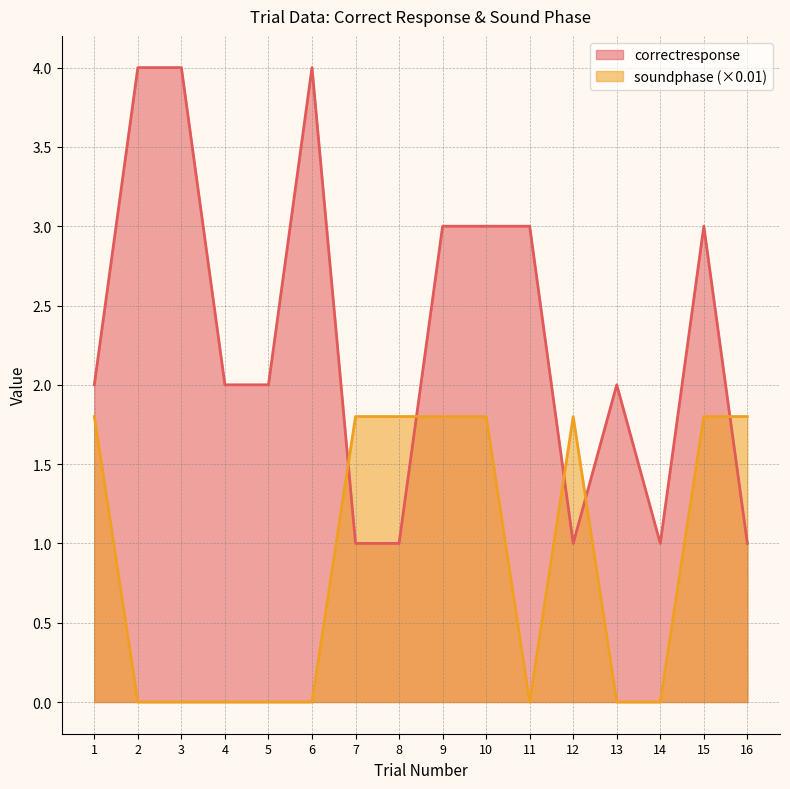

True or false: soundphase and correctresponse intersect in this chart.

True